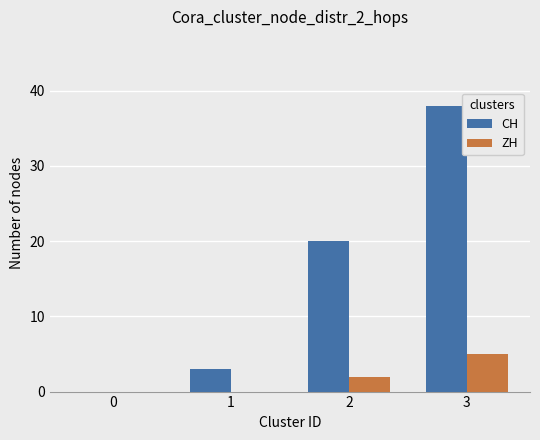

Which series has the largest total across all categories?

CH